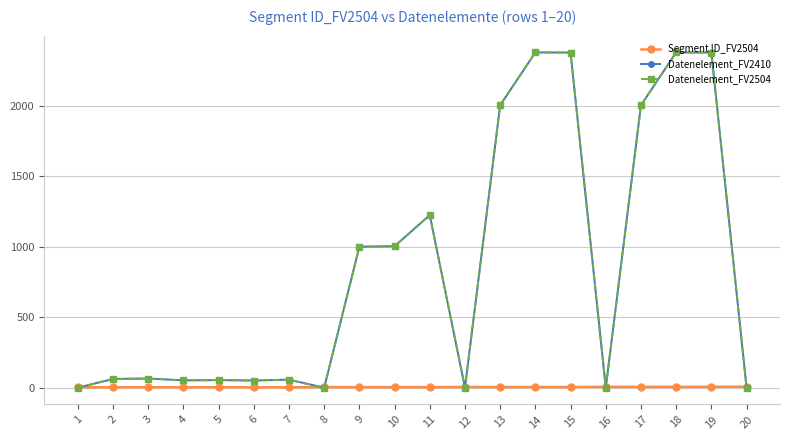

Is this an area chart (filled region under the line)?

No